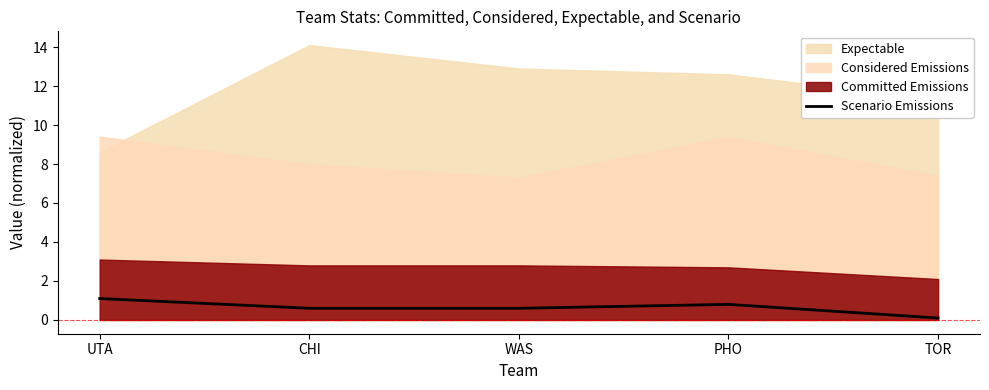

True or false: the data shows 0.8 at PHO.

True